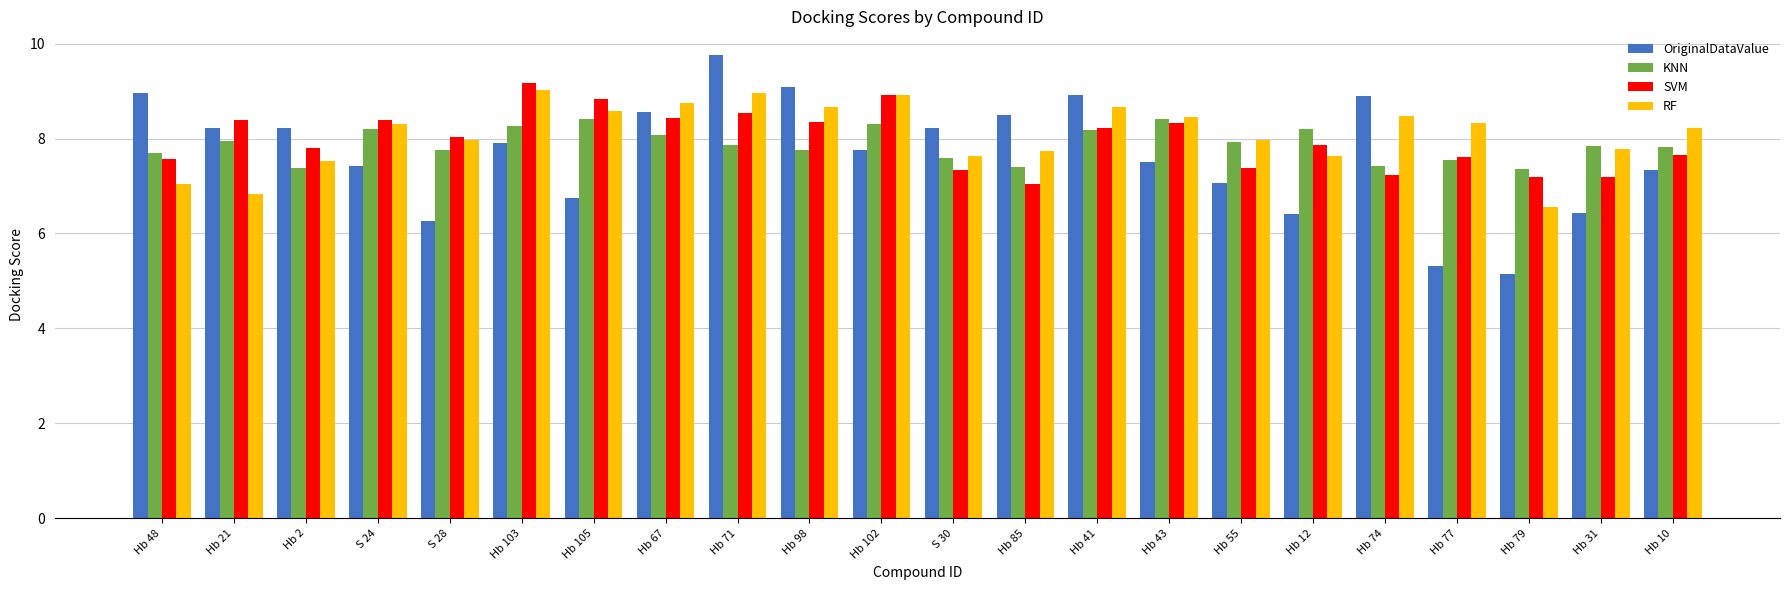

What position from the right is Hb 55?

7